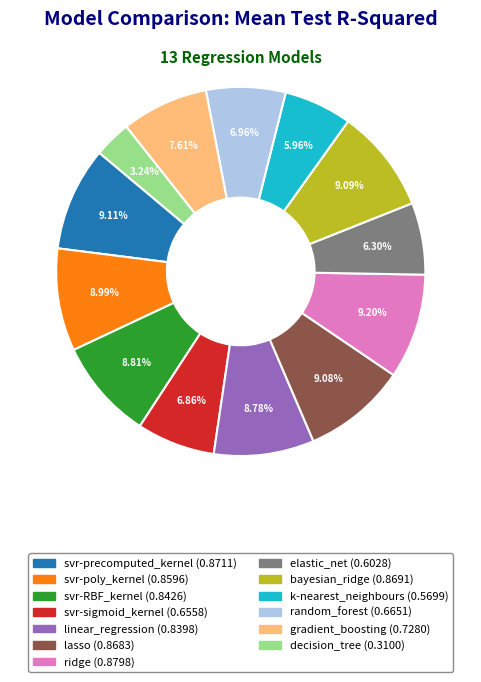

How many slices are in this pie chart?

13